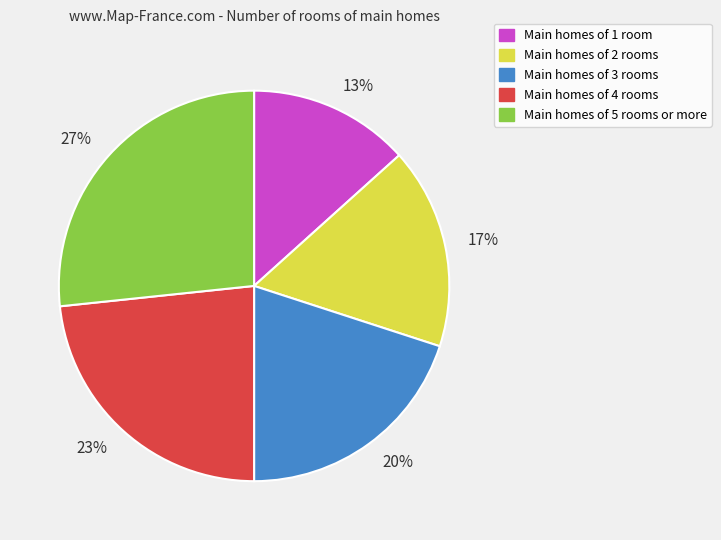

Count the number of slices in the pie.

5